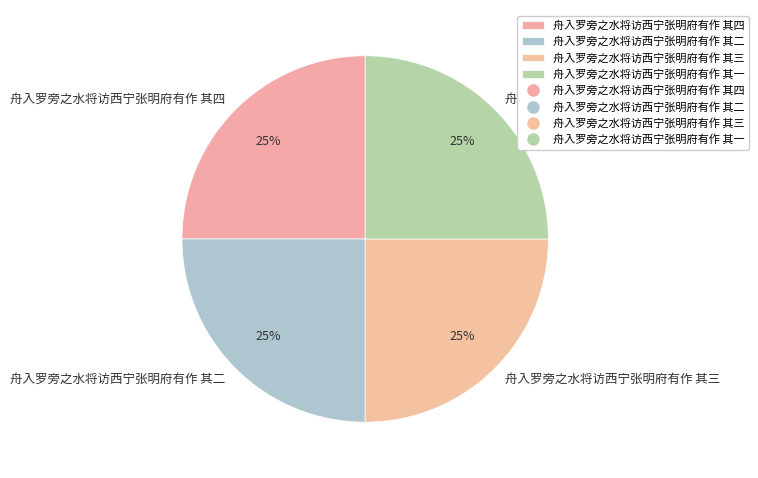

Approximately how many times larger is the value at 舟入罗旁之水将访西宁张明府有作 其二 compared to 舟入罗旁之水将访西宁张明府有作 其三?

1.0